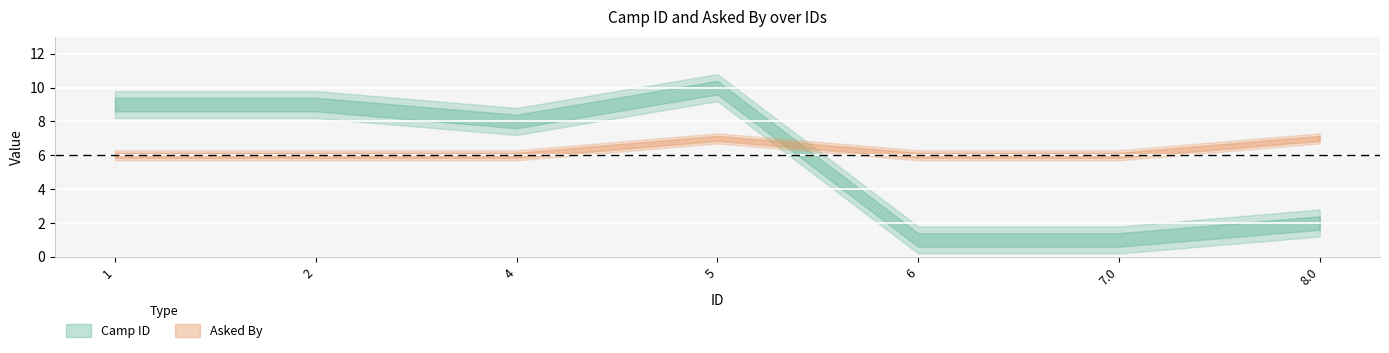

Count the Asked By values in the range 6 to 7.

7